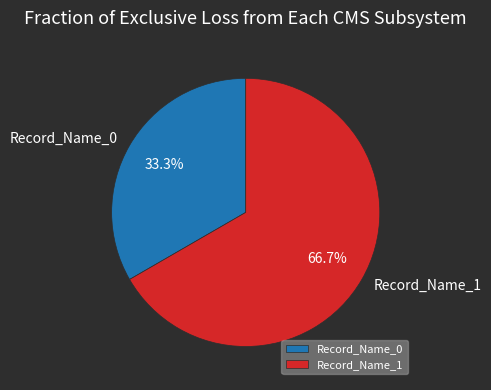

How many slices are in this pie chart?

2